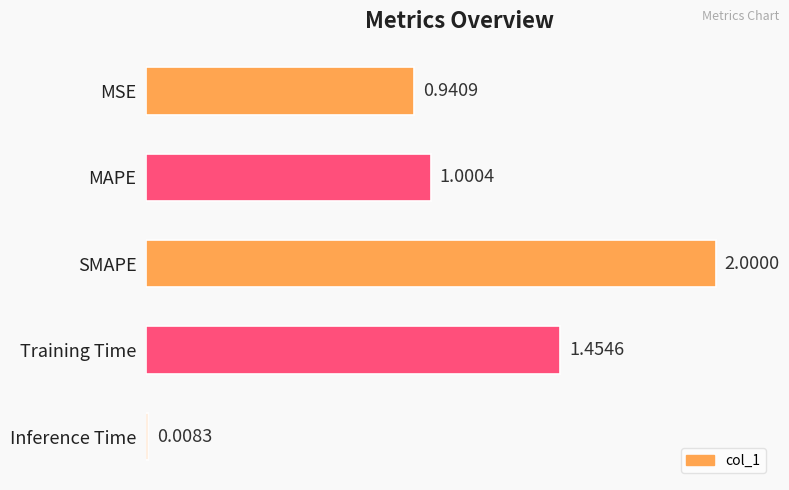

List the labels in order of value, smallest first.

Inference Time, MSE, MAPE, Training Time, SMAPE